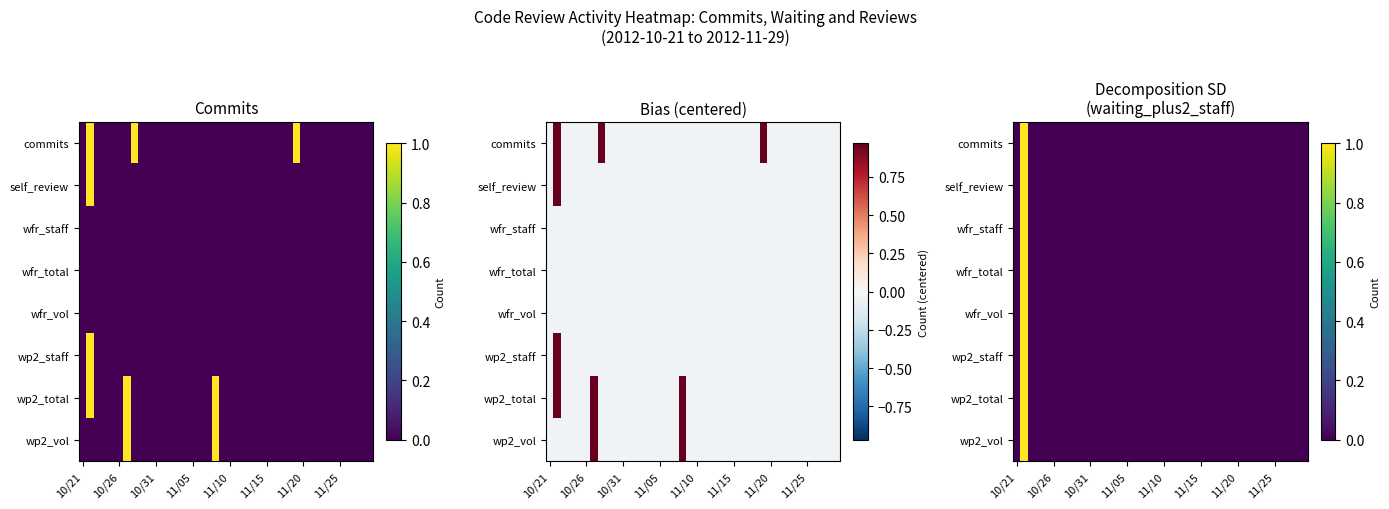

How many series are shown in this chart?

8